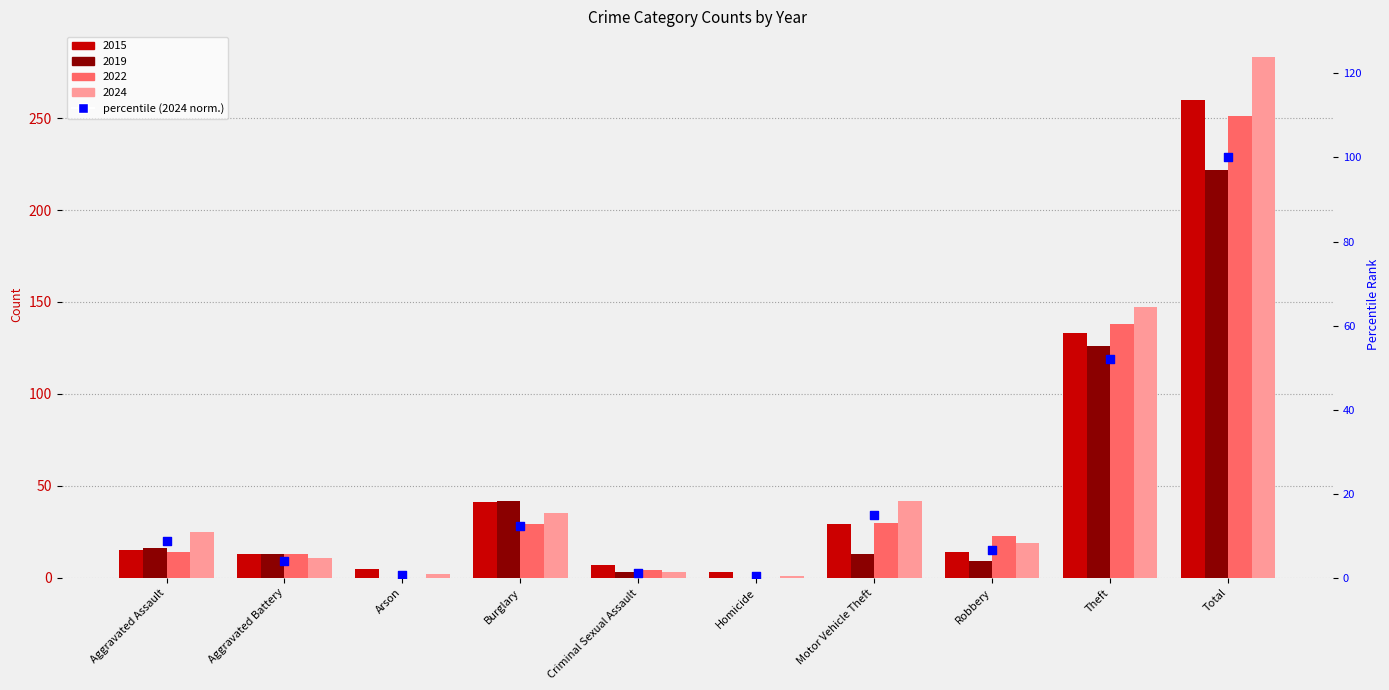

Between Aggravated Battery and Burglary, which is larger?

Burglary